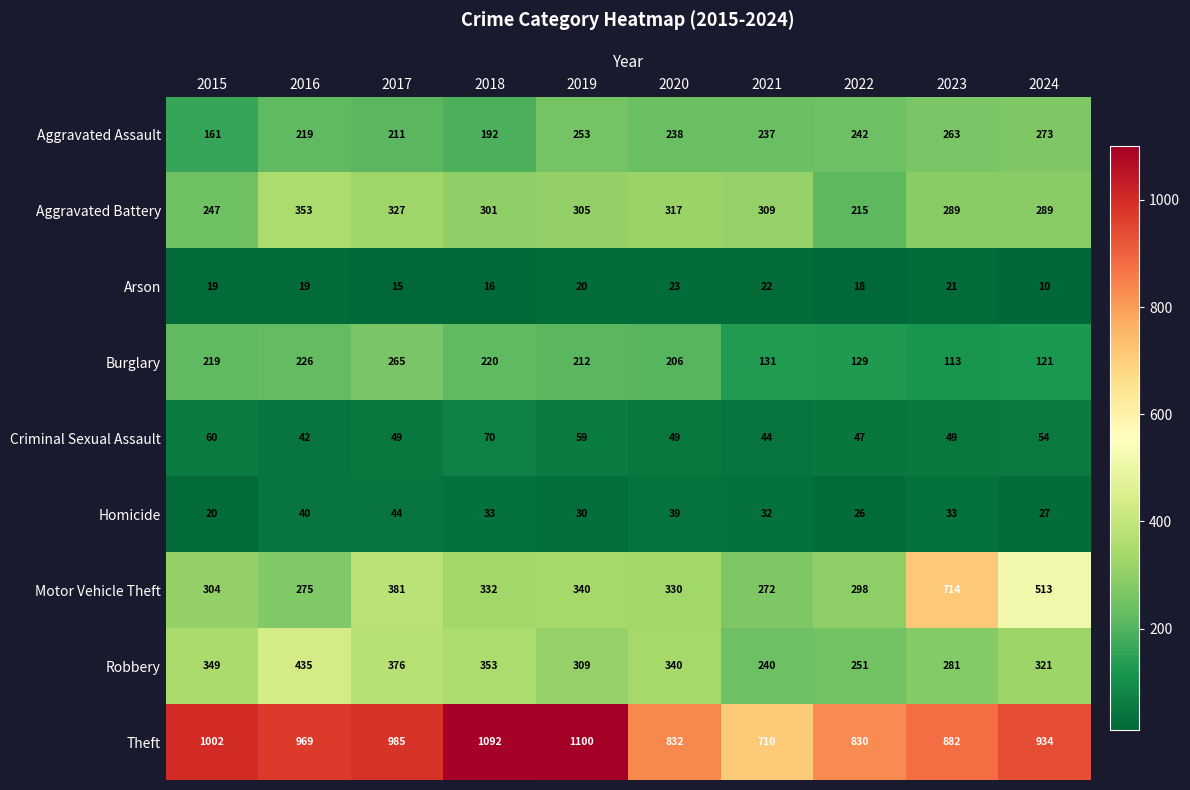

True or false: Burglary has a value of 113 at 2023.

True